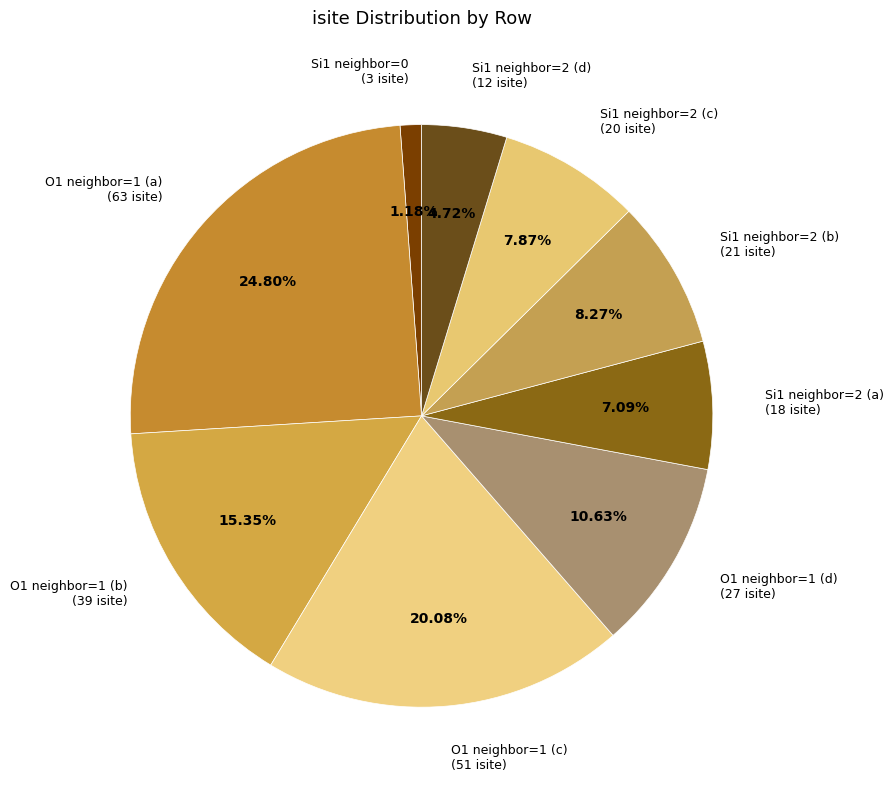

Is the sum of O1 neighbor=1 (b) (39 isite) and Si1 neighbor=2 (b) (21 isite) greater than half?

No